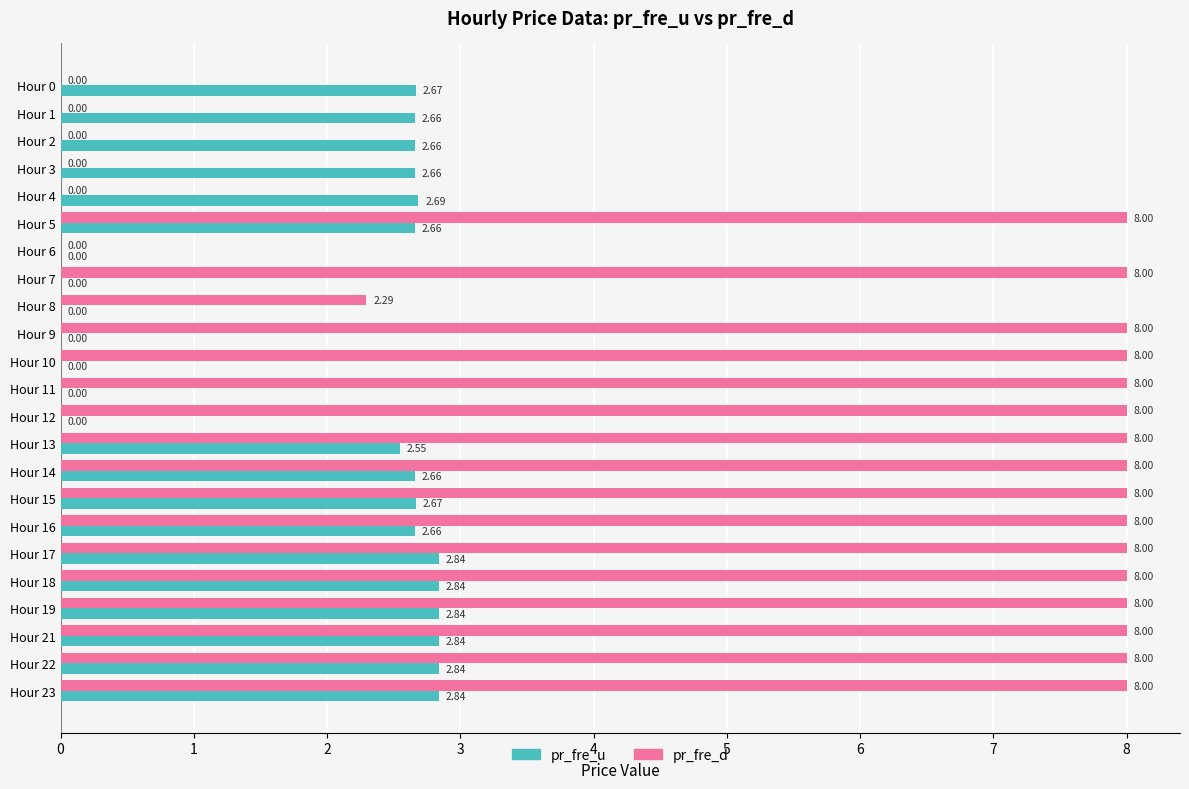

Is the value of pr_fre_d at Hour 11 greater than the value of pr_fre_u at Hour 9?

Yes